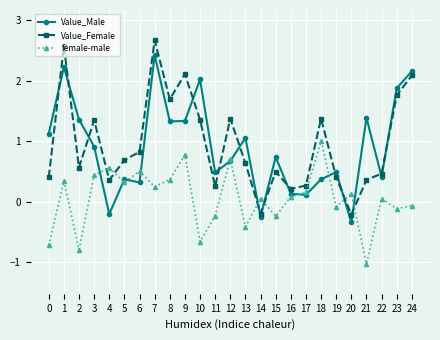

True or false: Value_Female has more than 2 points higher than both neighbors.

True